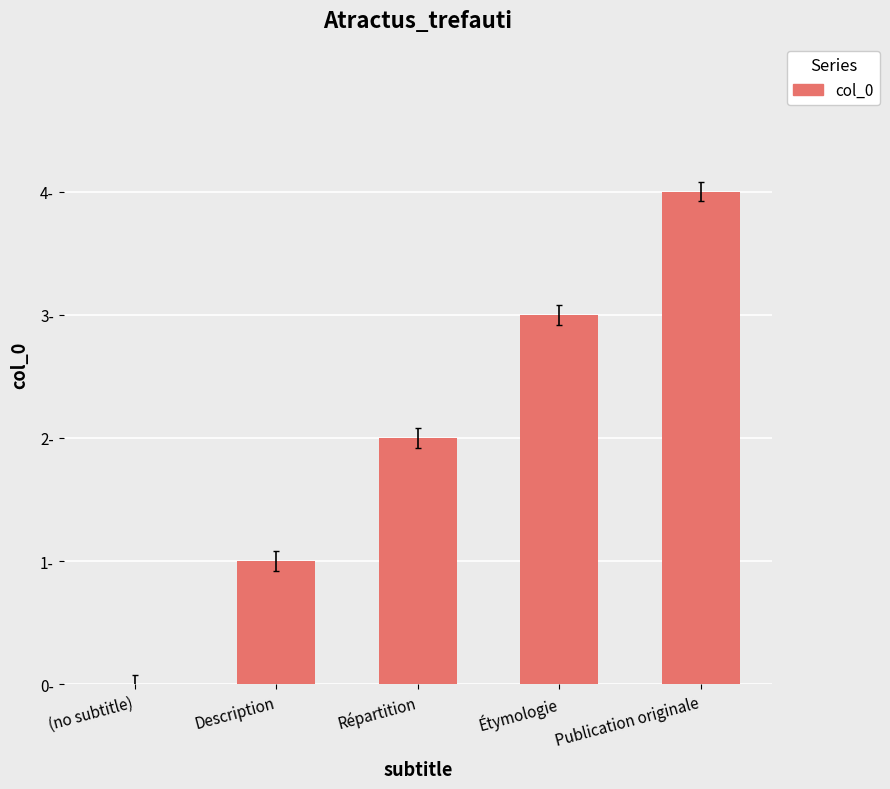

Are the bars horizontal?

No